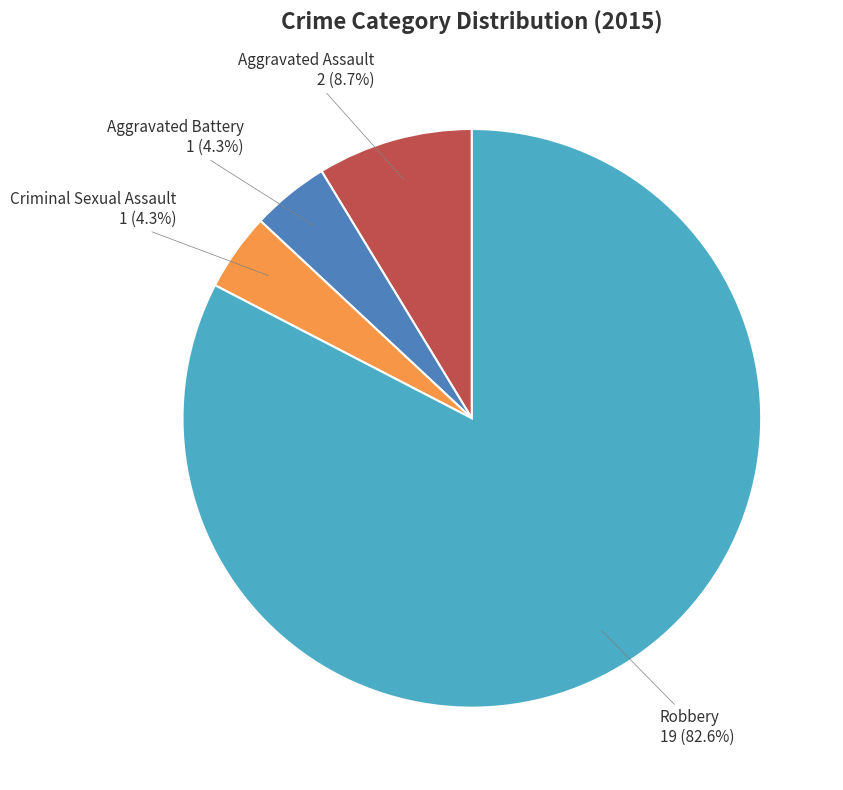

How many slices are in this pie chart?

4